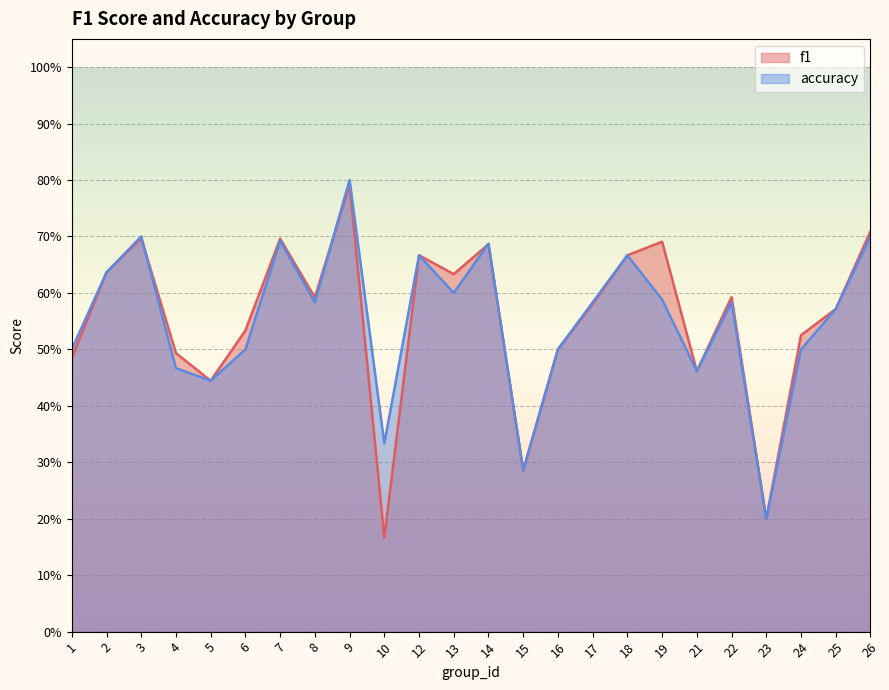

Does the chart display data point markers on the line(s)?

No